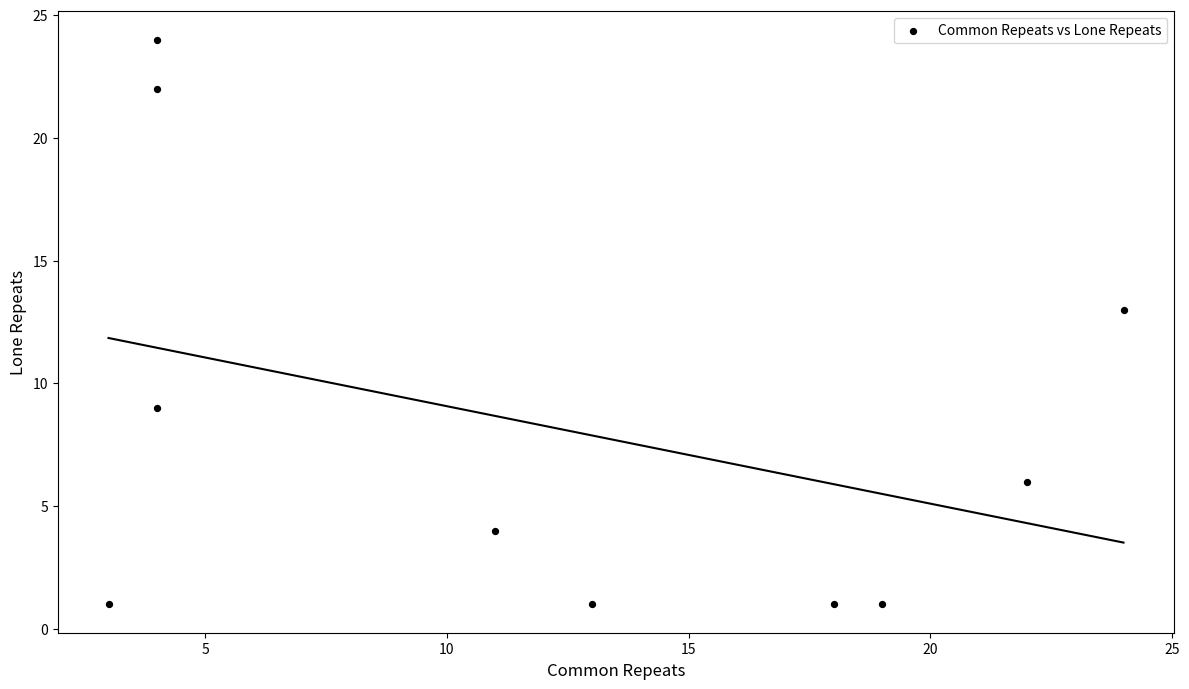

What is the average X value?

12